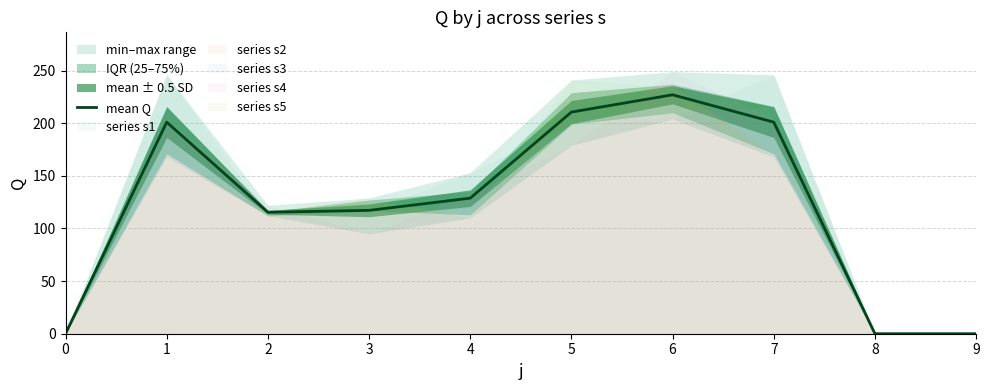

What is the average value?

120.1